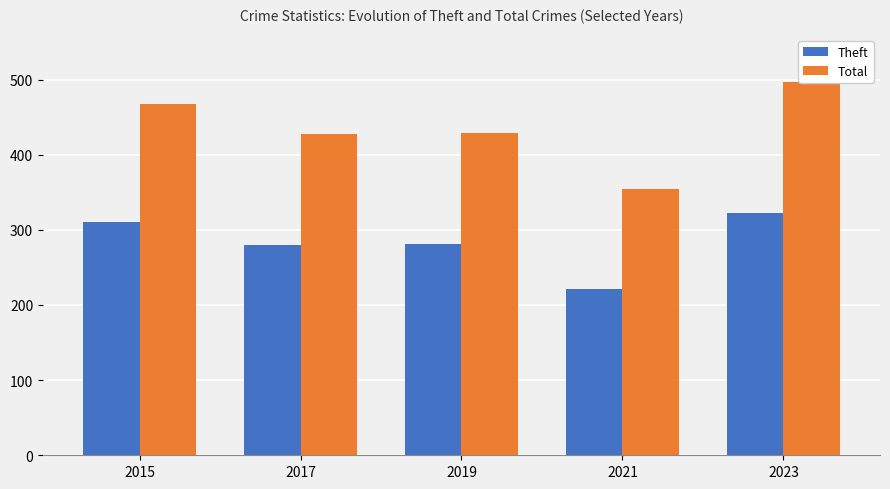

At 2015, list the series in order from smallest to largest.

Theft, Total